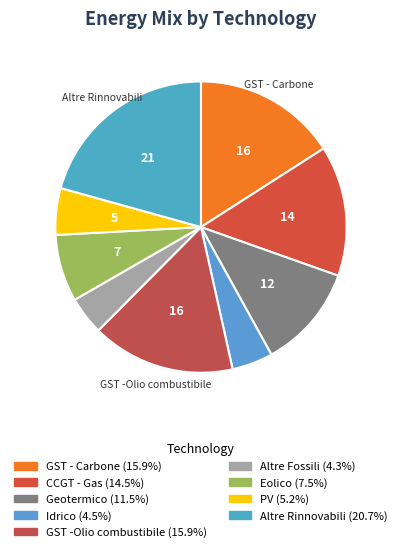

Rank the categories by value from highest to lowest.

Altre Rinnovabili, GST - Carbone, GST -Olio combustibile, CCGT - Gas, Geotermico, Eolico, PV, Idrico, Altre Fossili